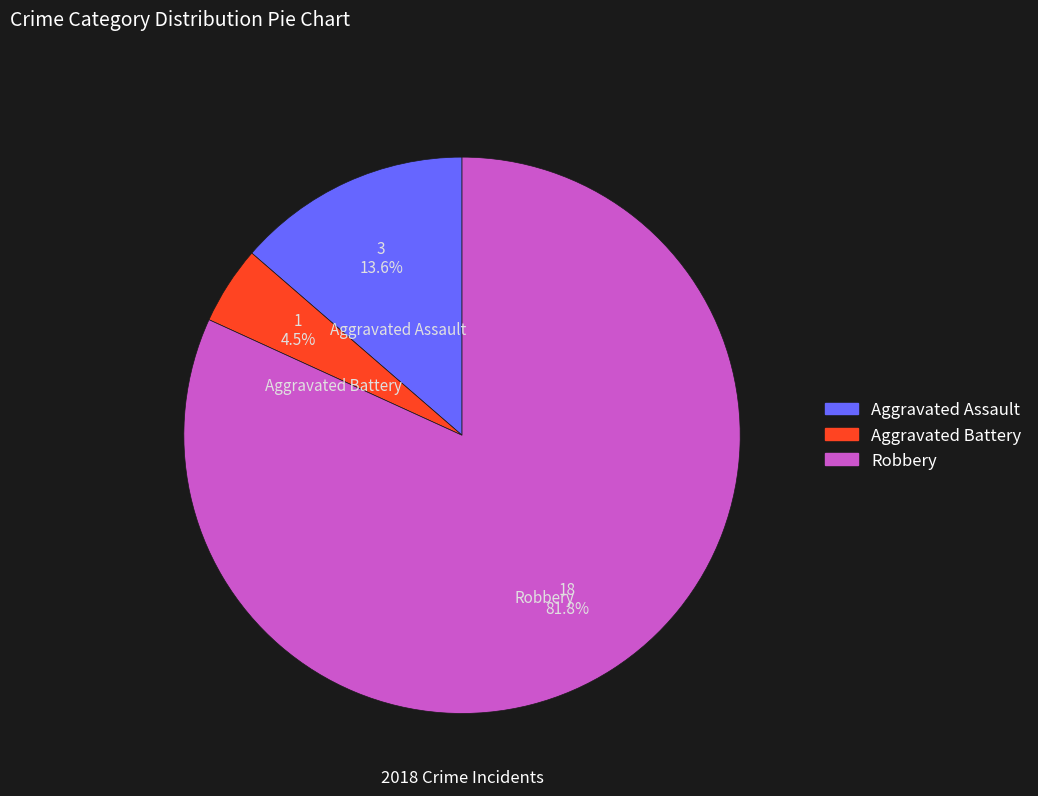

Does Aggravated Assault represent more than half of the total?

No